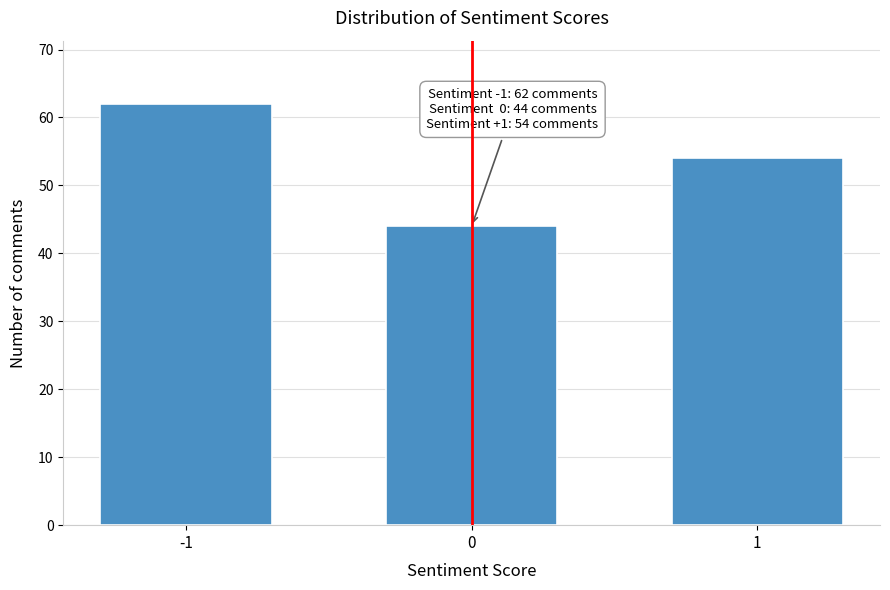

Reading left to right, list all the values displayed in this chart.

-1=62	0=44	1=54